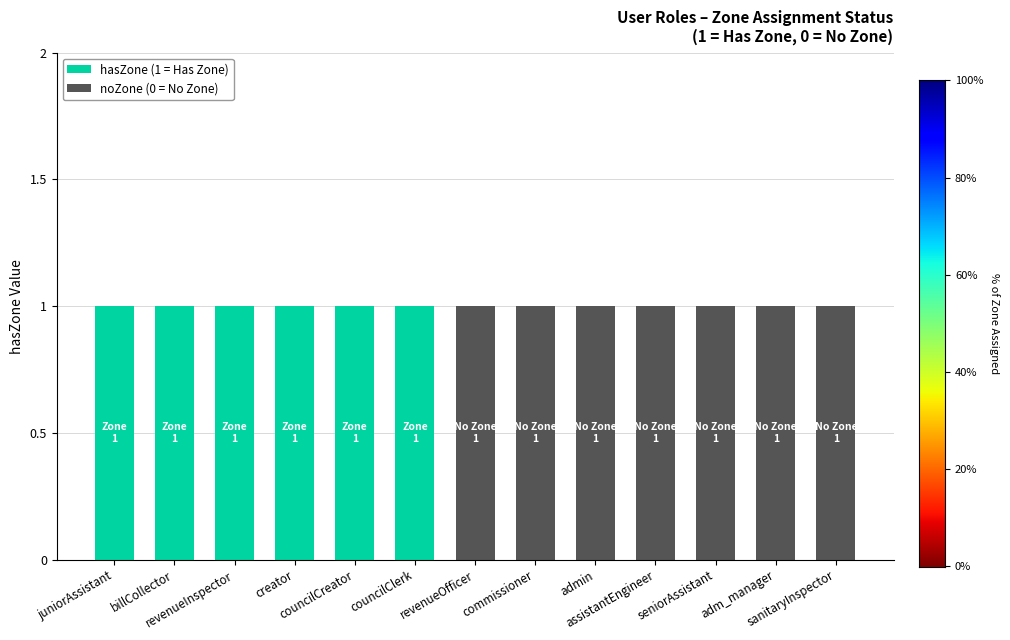

Is it true that hasZone (1 = Has Zone) equals 2 at councilCreator?

False